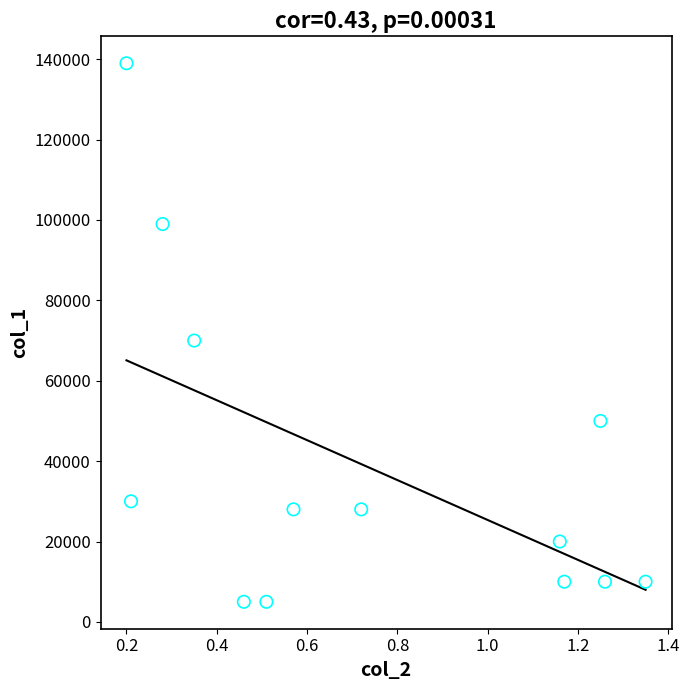

What Y value in the scatter plot is closest to 72000?

70000